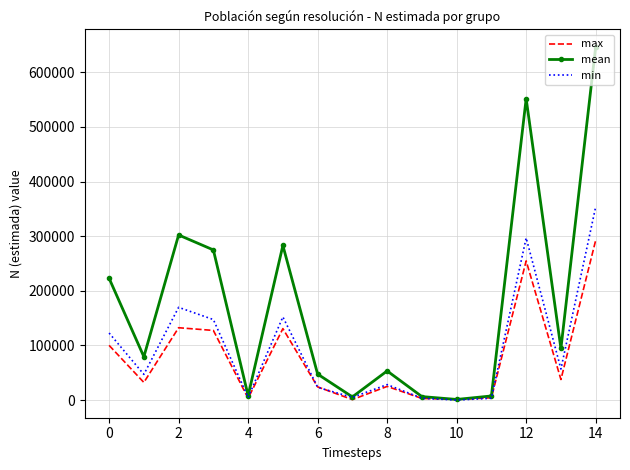

What is the maximum value shown in the chart?

646227